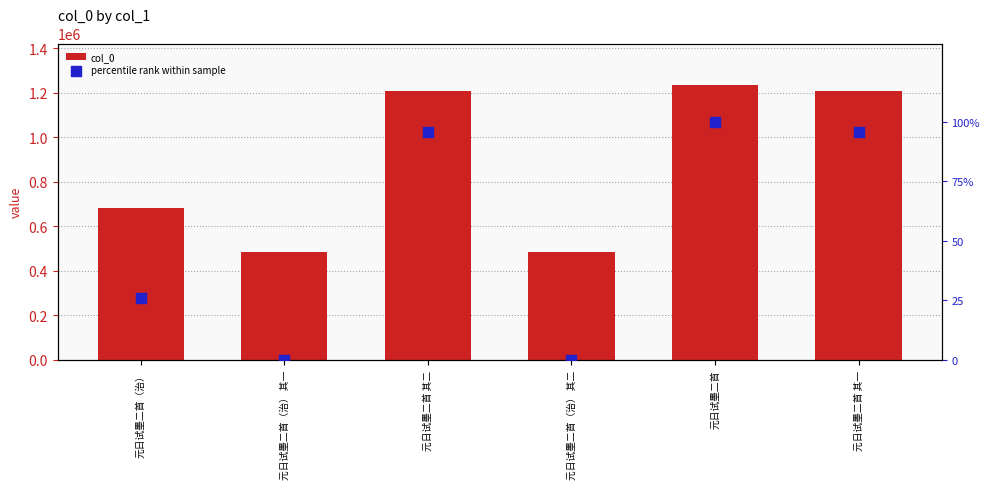

Which series reaches the minimum Y coordinate?

percentile rank within sample